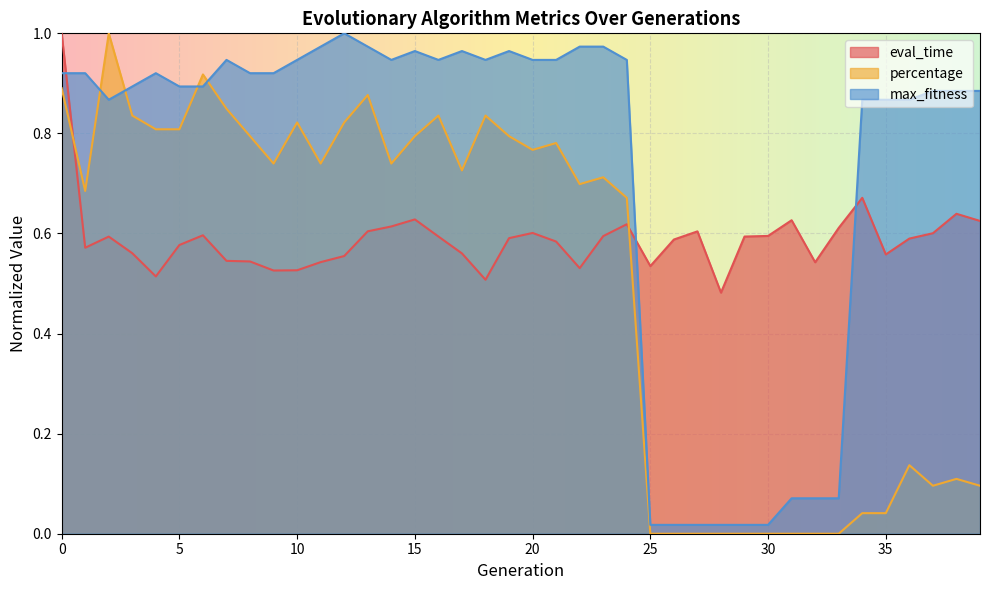

True or false: percentage has more than 0 points higher than both neighbors.

True